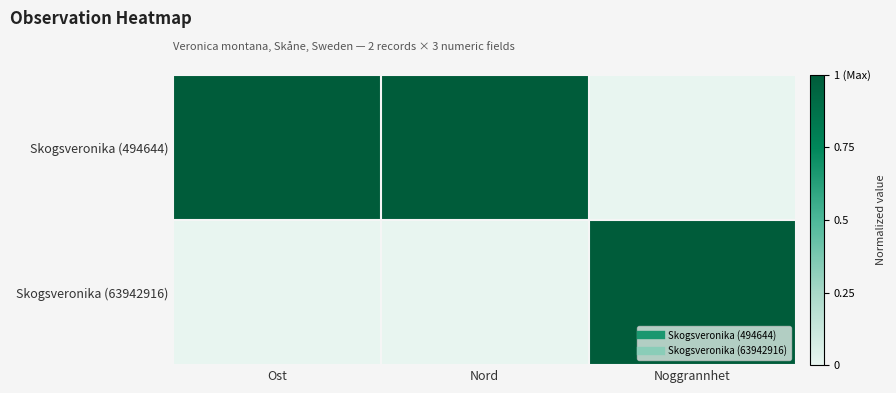

At which category is the sum across all series the highest?

Ost